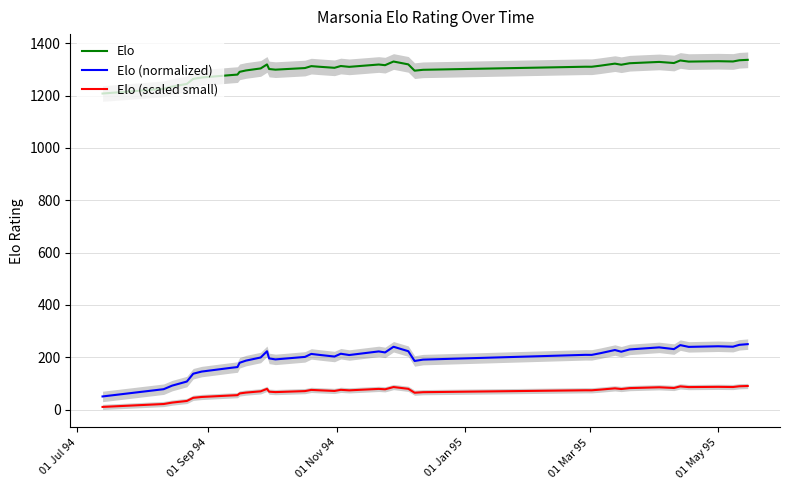

Reading right to left, extract all data points from this chart.

Elo: 1337.0	1335.3	1330.7	1331.8	1330.3	1334.6	1324.8	1329.0	1324.0	1318.4	1322.5	1314.6	1310.6	1310.7	1298.9	1295.6	1319.7	1330.6	1316.6	1319.1	1310.2	1313.4	1306.5	1310.5	1312.9	1305.6	1299.4	1301.9	1319.5	1304.1	1296.4	1291.1	1280.6	1278.8	1269.4	1264.2	1245.0	1234.8	1226.1	1208.2
Elo (normalized): 250.0	247.4	240.2	241.9	239.5	246.3	231.0	237.6	229.8	221.0	227.5	215.2	208.9	209.1	190.8	185.7	223.1	240.0	218.3	222.2	208.4	213.3	202.6	208.8	212.6	201.2	191.7	195.5	222.7	199.0	186.9	178.7	162.4	159.6	145.1	136.9	107.1	91.4	77.8	50.0
Elo (scaled small): 90.0	88.9	86.1	86.8	85.8	88.5	82.4	85.0	81.9	78.4	81.0	76.1	73.6	73.6	66.3	64.3	79.2	86.0	77.3	78.9	73.4	75.3	71.1	73.5	75.1	70.5	66.7	68.2	79.1	69.6	64.8	61.5	55.0	53.8	48.0	44.8	32.8	26.5	21.1	10.0